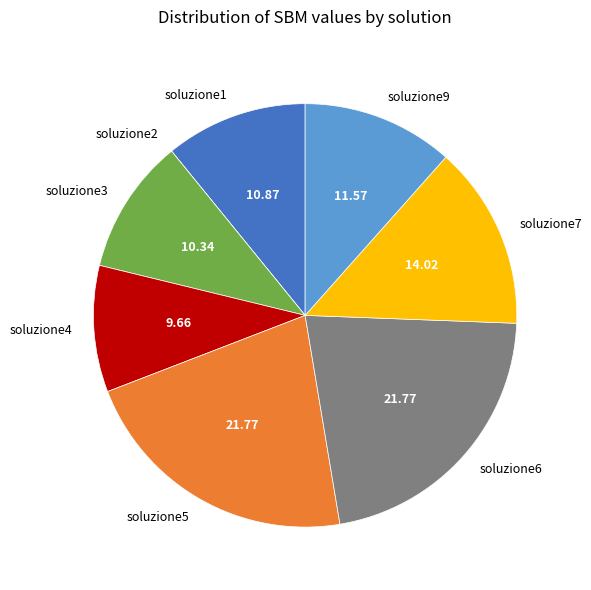

Which has a higher value, soluzione1 or soluzione4?

soluzione1